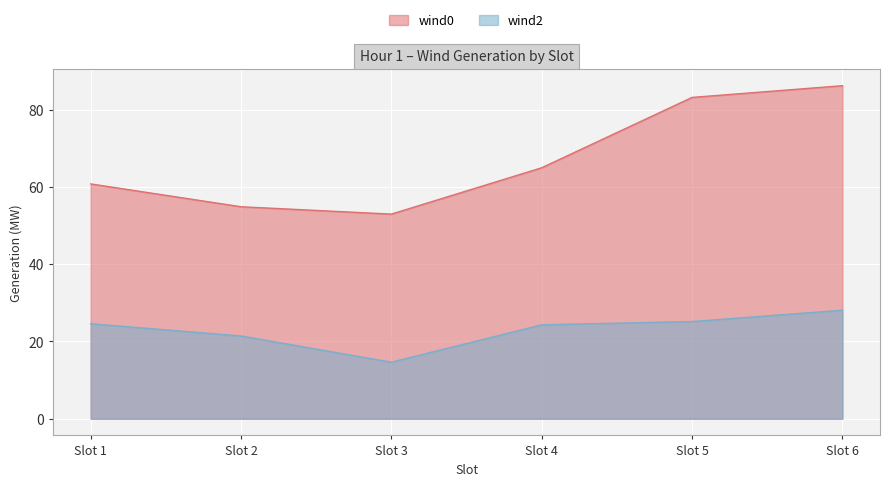

What is the value of the wind2 point at the 2nd from the left?

21.4